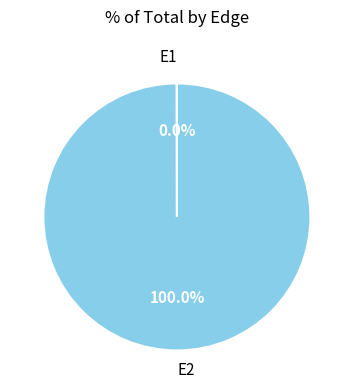

Which slice is the largest?

E2